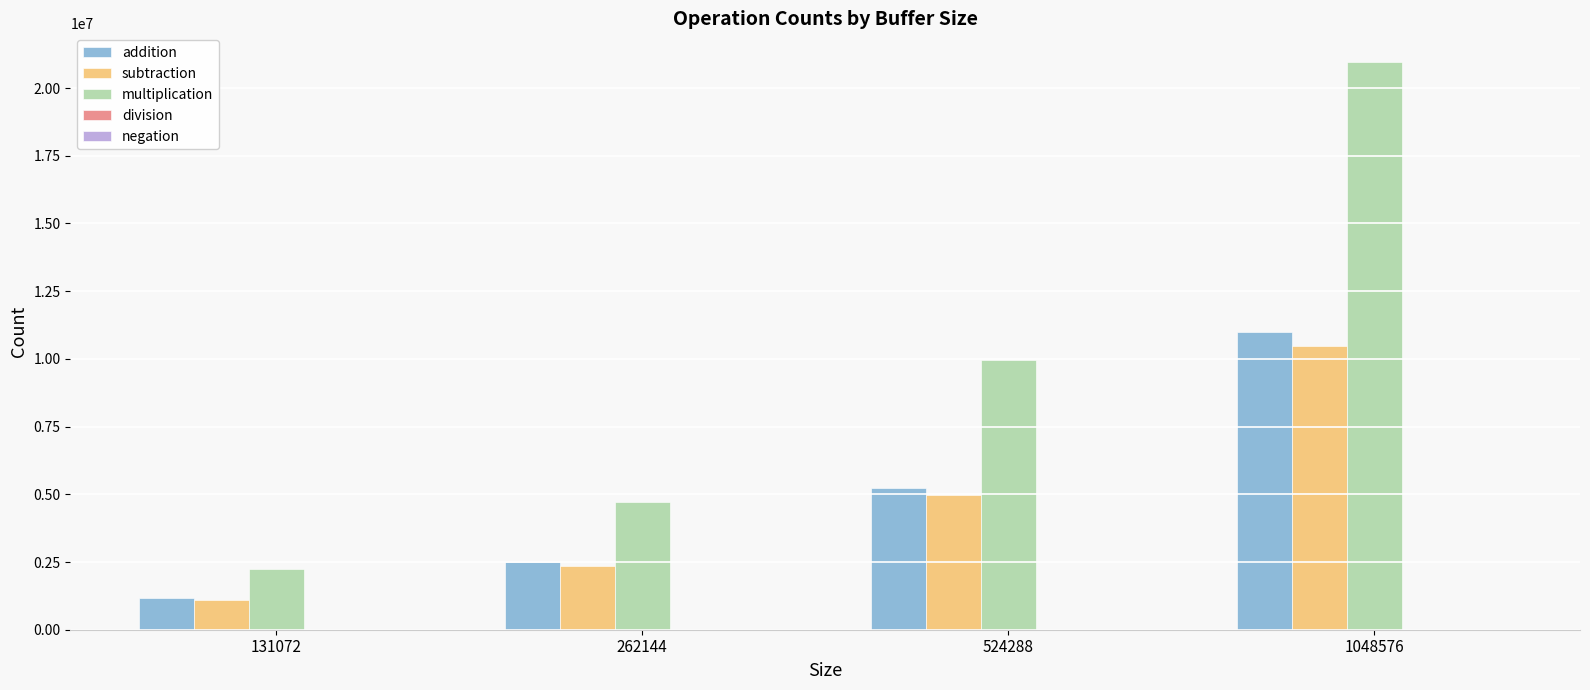

Does the chart contain stacked bars?

No